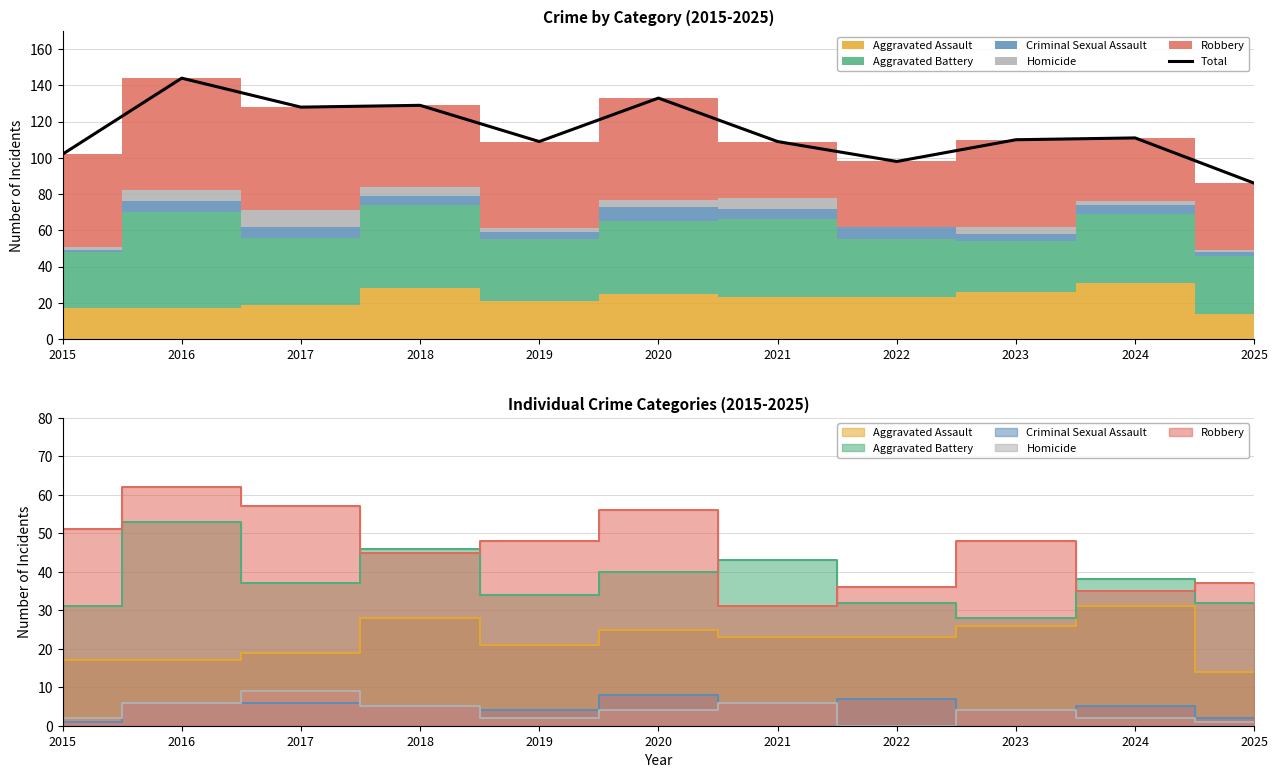

What is the change in value from 2015 to 2018?

+27